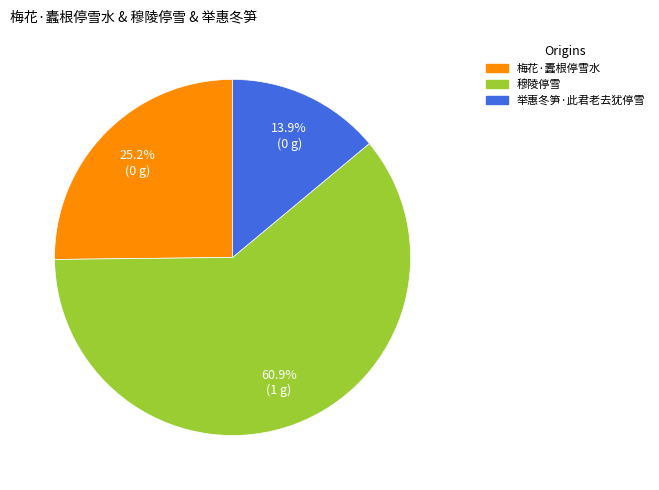

Combined, do 梅花·蠹根停雪水 and 穆陵停雪 account for over 50%?

Yes